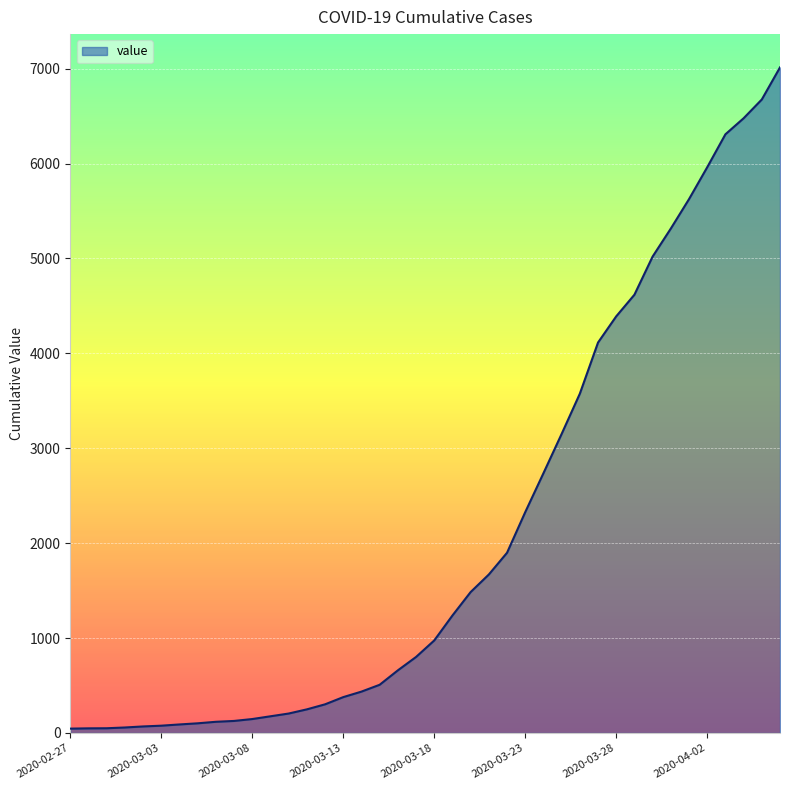

What is the greatest value displayed?

7013